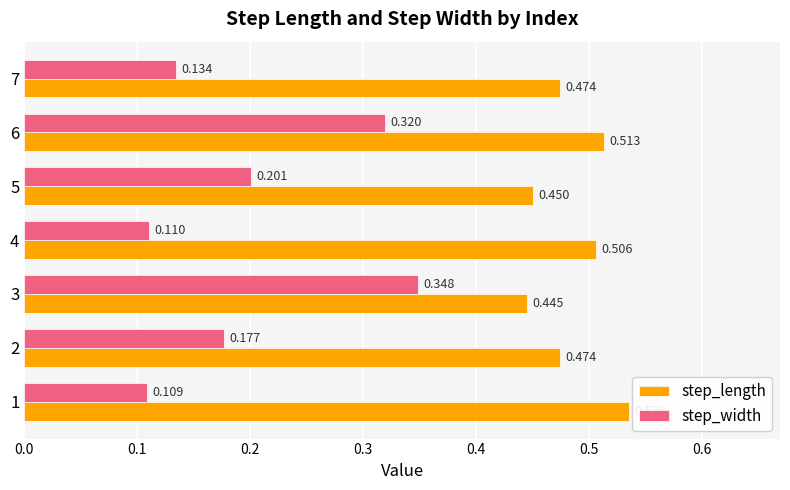

Which series has the largest total across all categories?

step_length